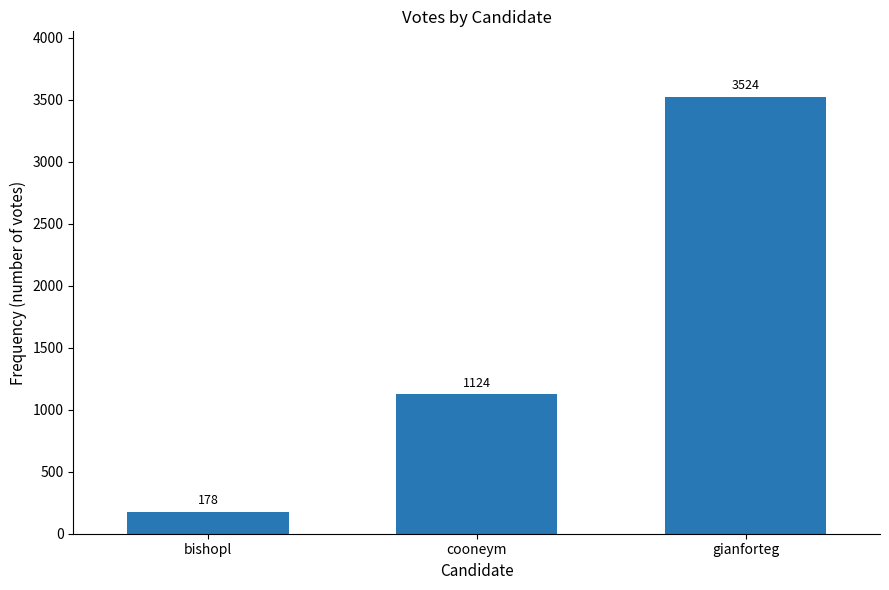

At which label is the value closest to 1851?

cooneym